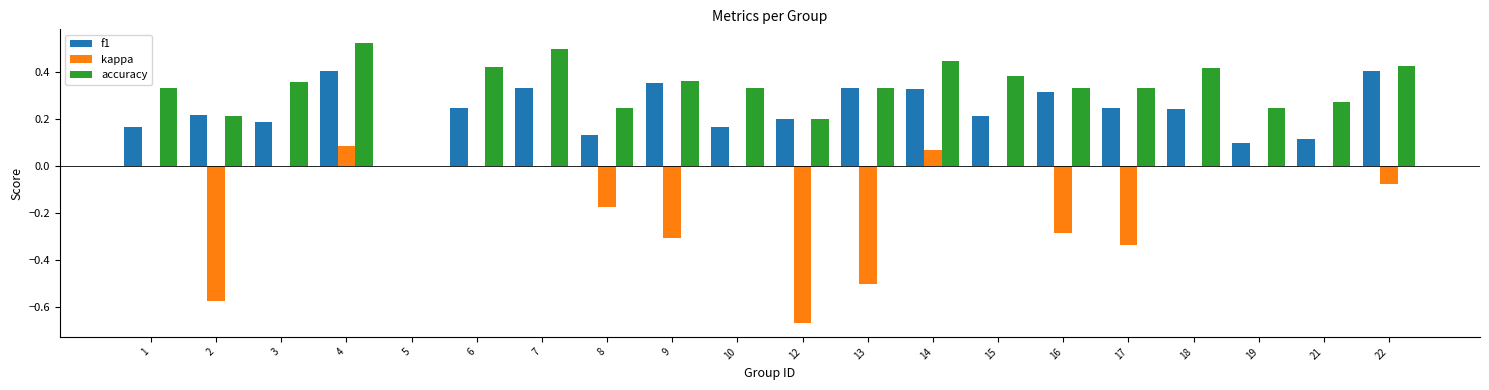

What is the total value across all series at 15?

0.6